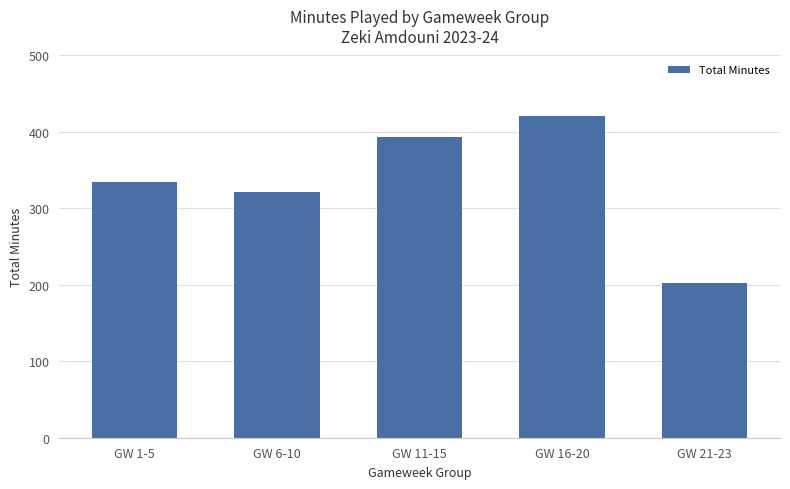

List the labels in order of value, smallest first.

GW 21-23, GW 6-10, GW 1-5, GW 11-15, GW 16-20